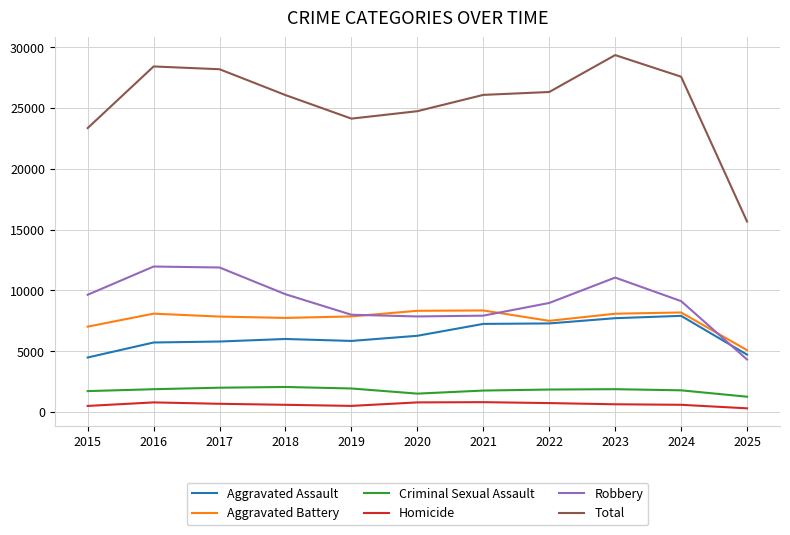

True or false: Total and Homicide intersect in this chart.

False